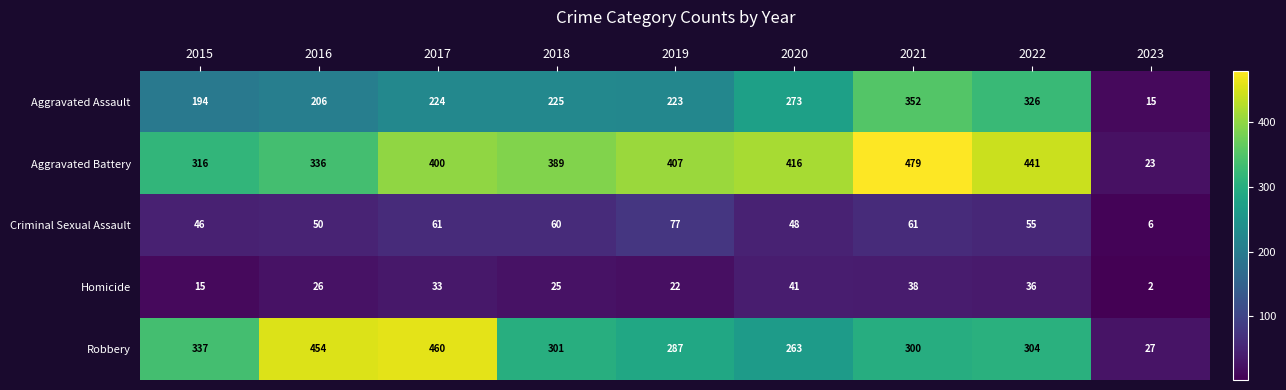

What is the spread (max minus min) of values at 2020?

375